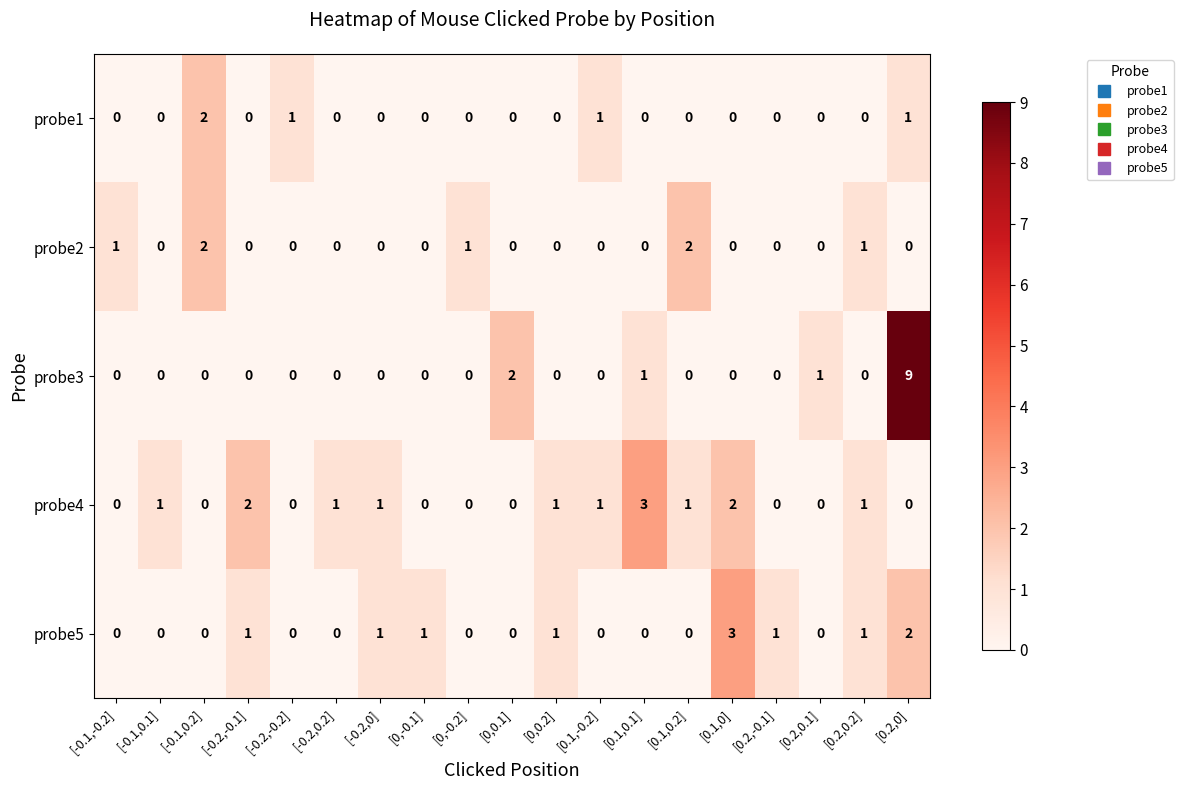

How many data points in probe4 are less than 1?

9